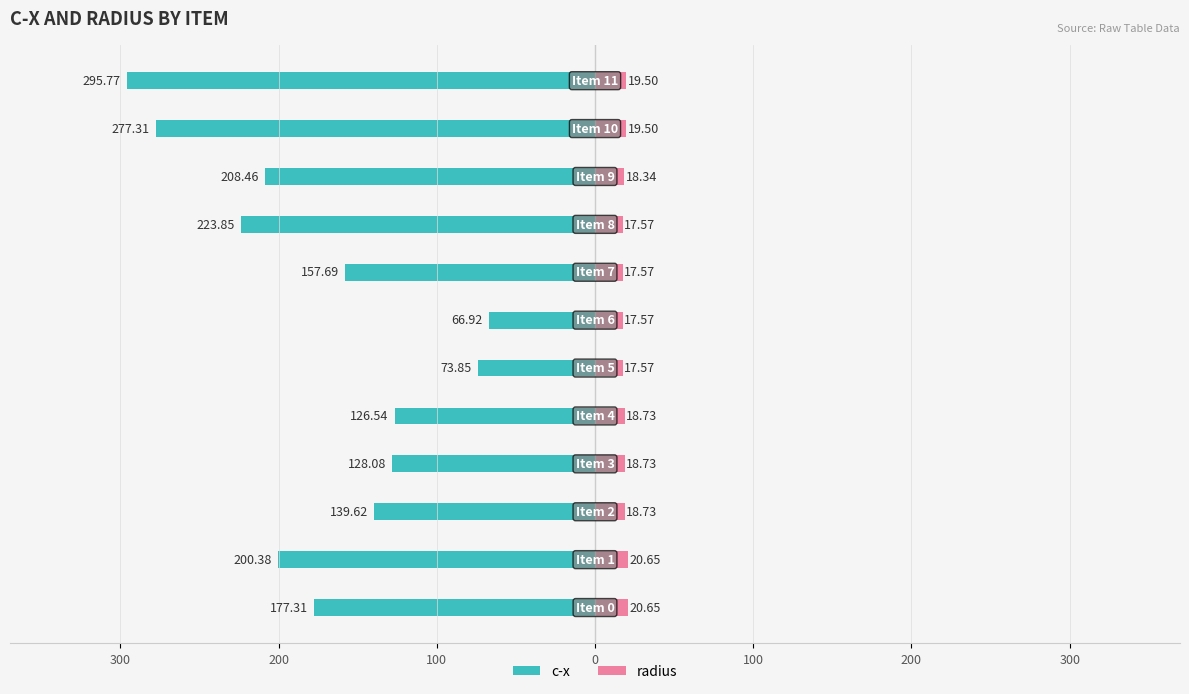

How many distinct data groups are displayed?

2